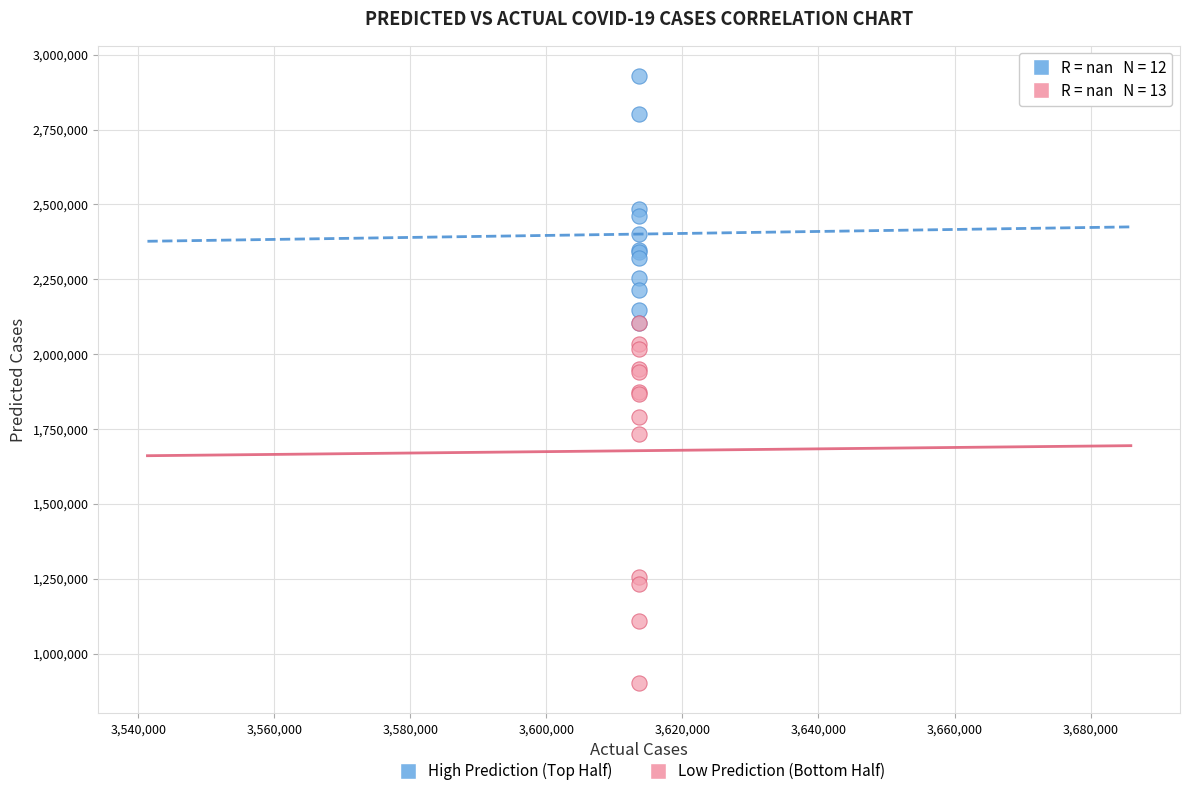

What are all the series names shown in the legend?

High Prediction (Top Half), Low Prediction (Bottom Half)